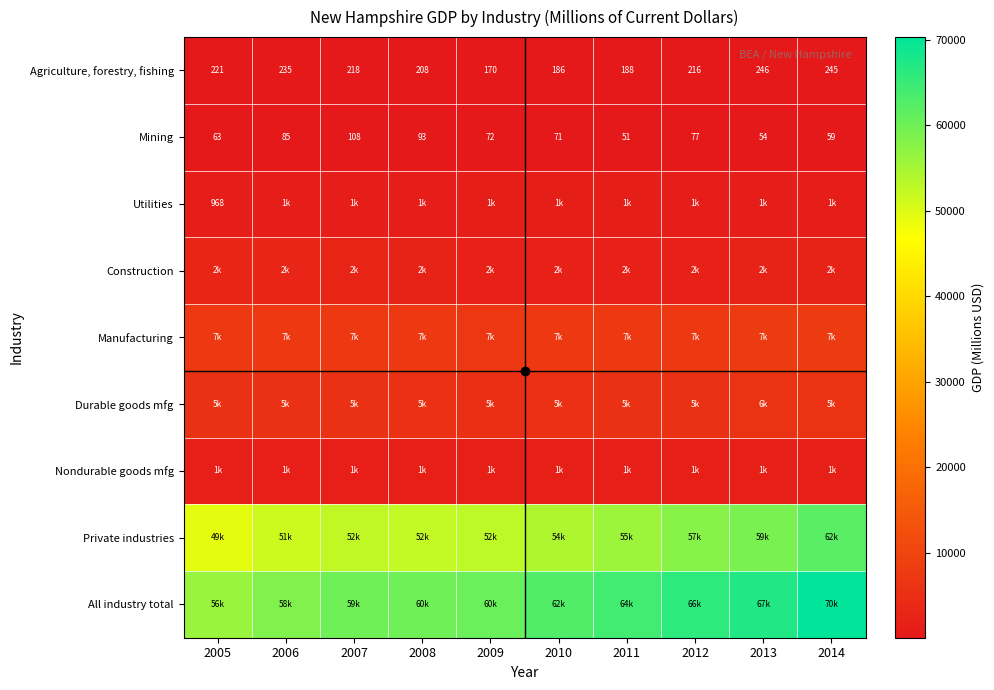

Which has a higher value, 2014 or 2009?

2014